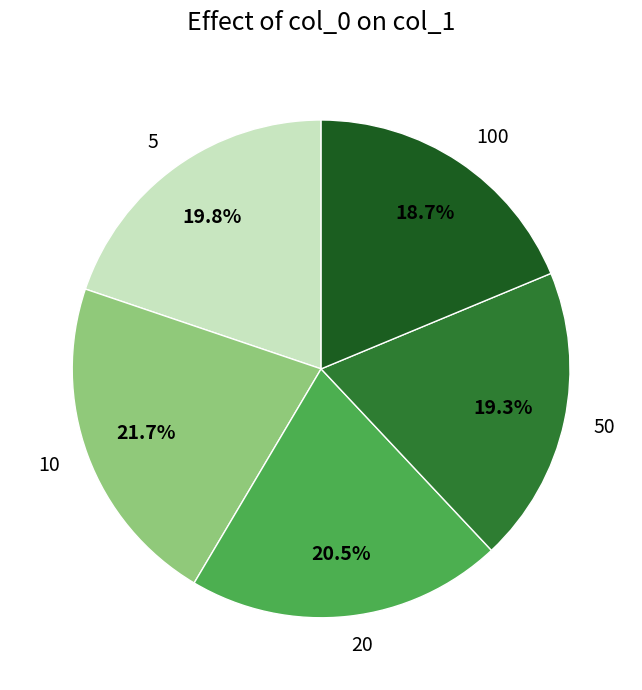

How many slices are in this pie chart?

5